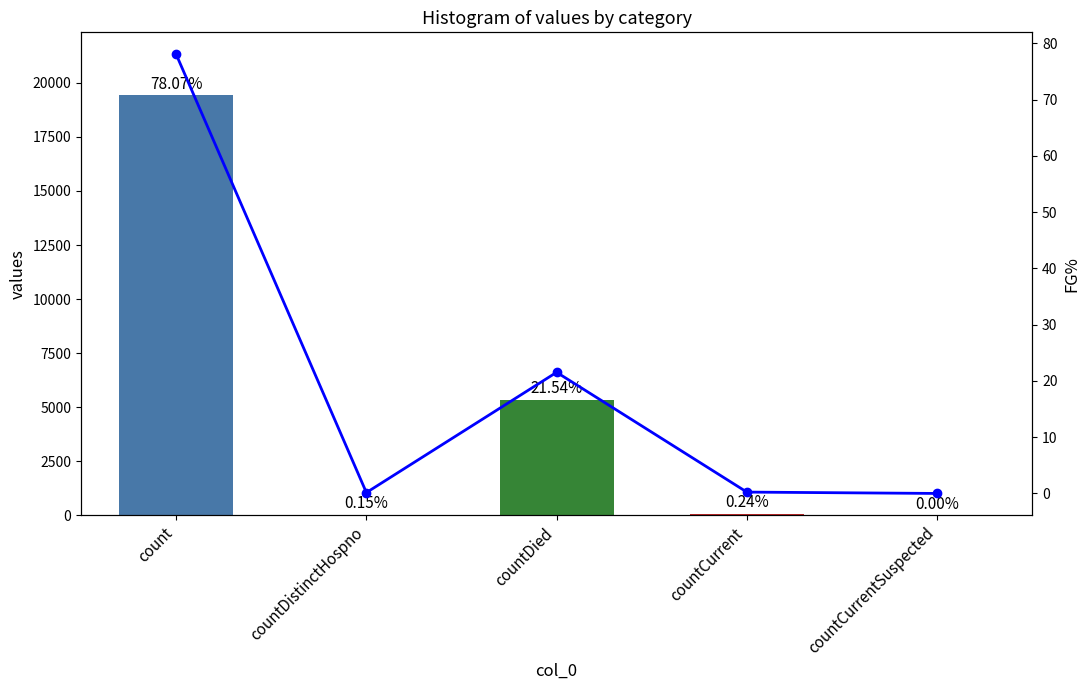

True or false: values has a value of 22.2 at countDistinctHospno.

False